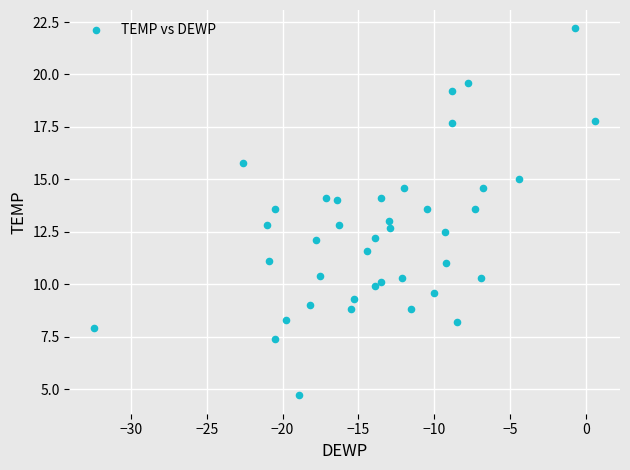

What is the range of X values (max minus min)?

33.0